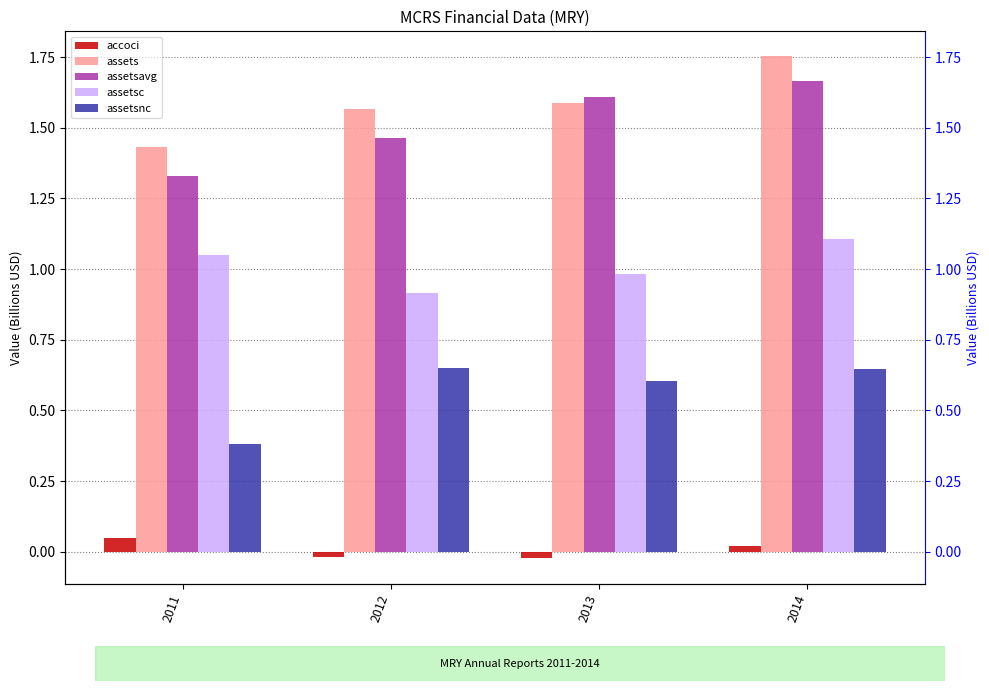

True or false: assetsnc has a value of 0.6 at 2013.

True